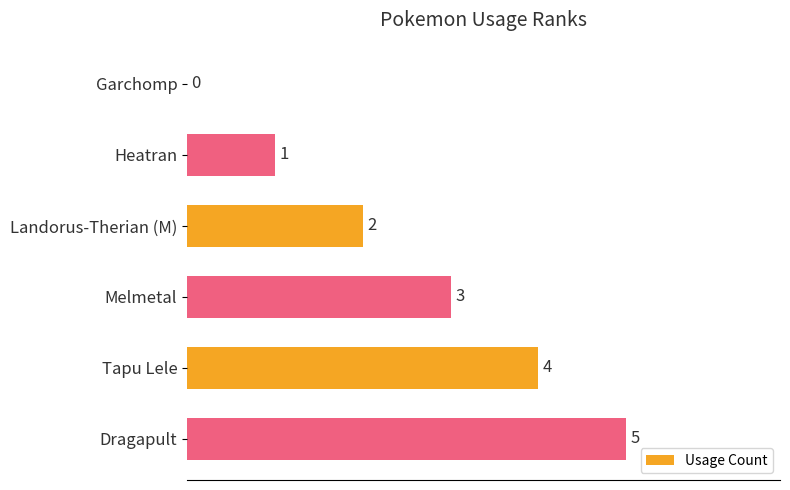

Are the bars horizontal?

Yes